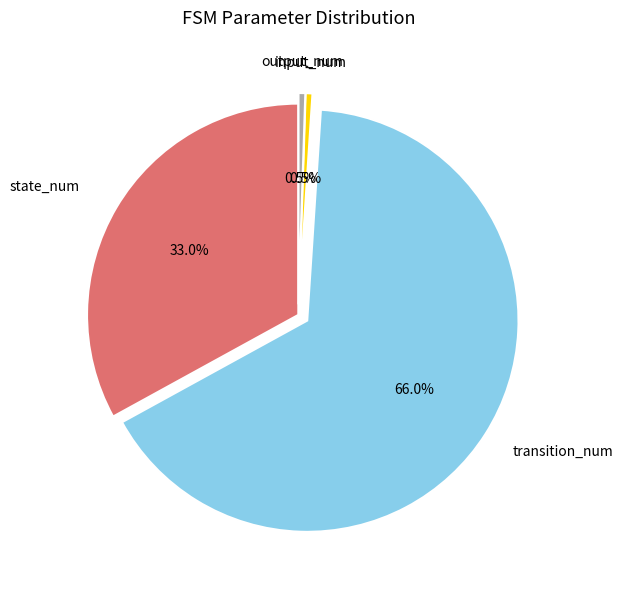

Is there any slice that represents more than half of the pie?

Yes